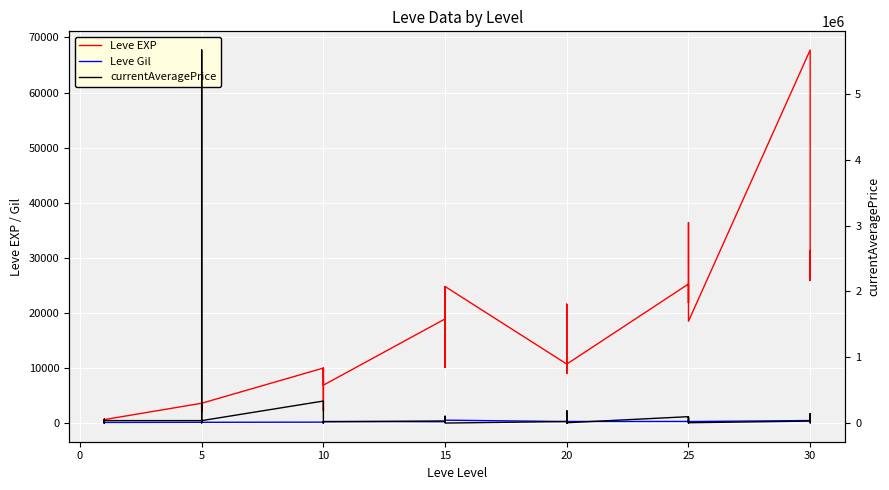

In Leve Gil, how many points are lower than both neighbors (excluding endpoints)?

11